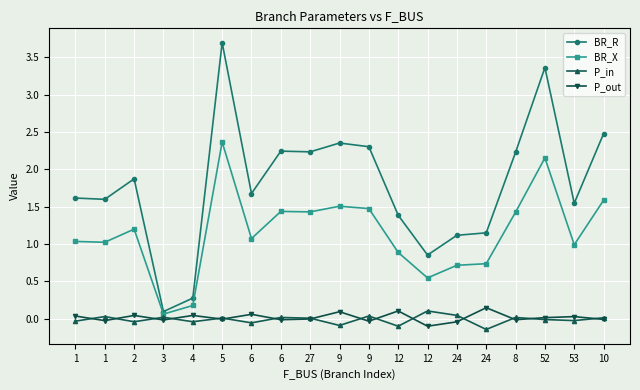

Is this an area chart (filled region under the line)?

No